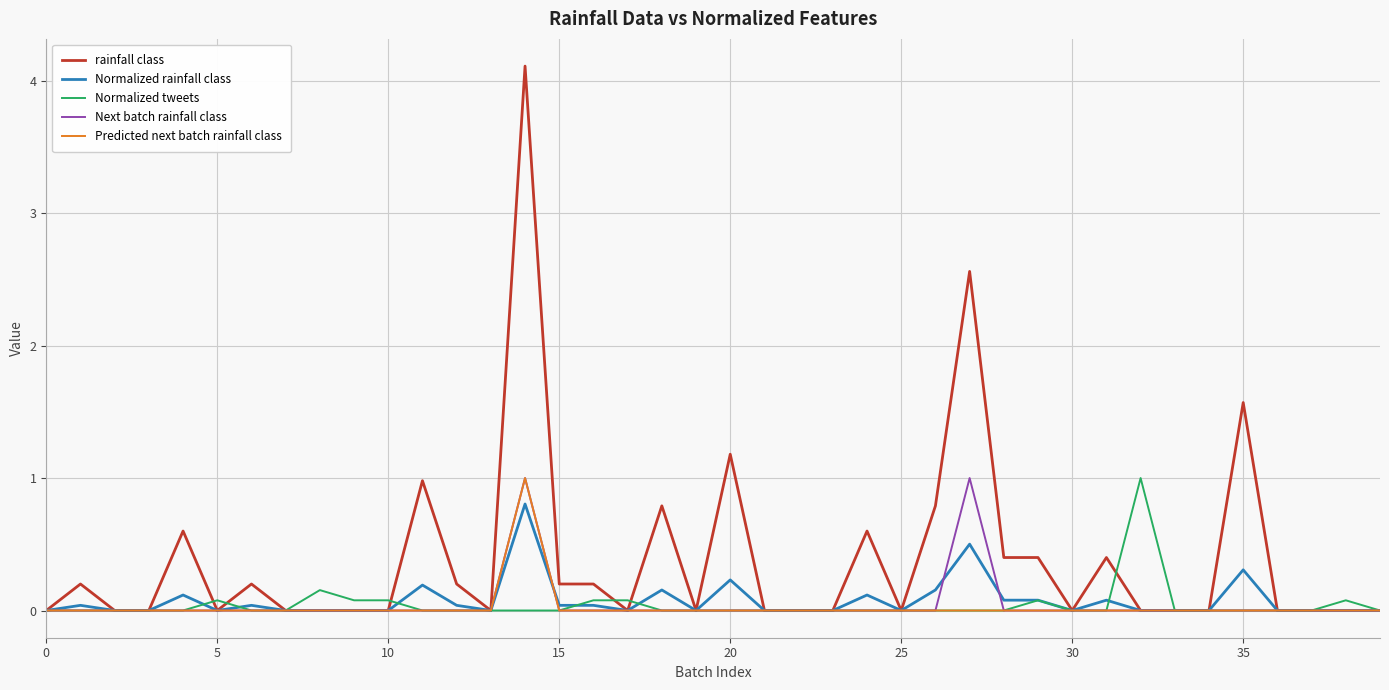

Which series has the largest range (max minus min)?

rainfall class